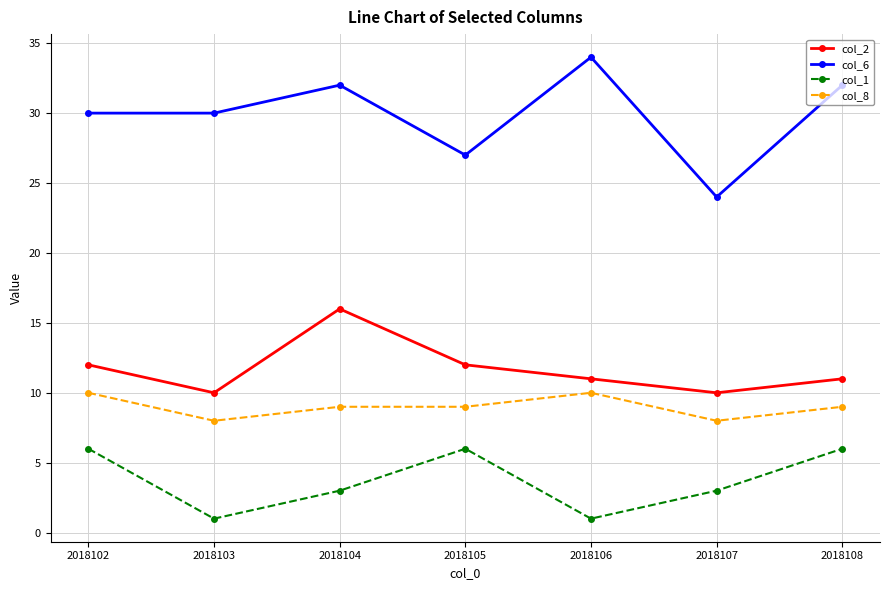

What is the greatest value displayed?

34